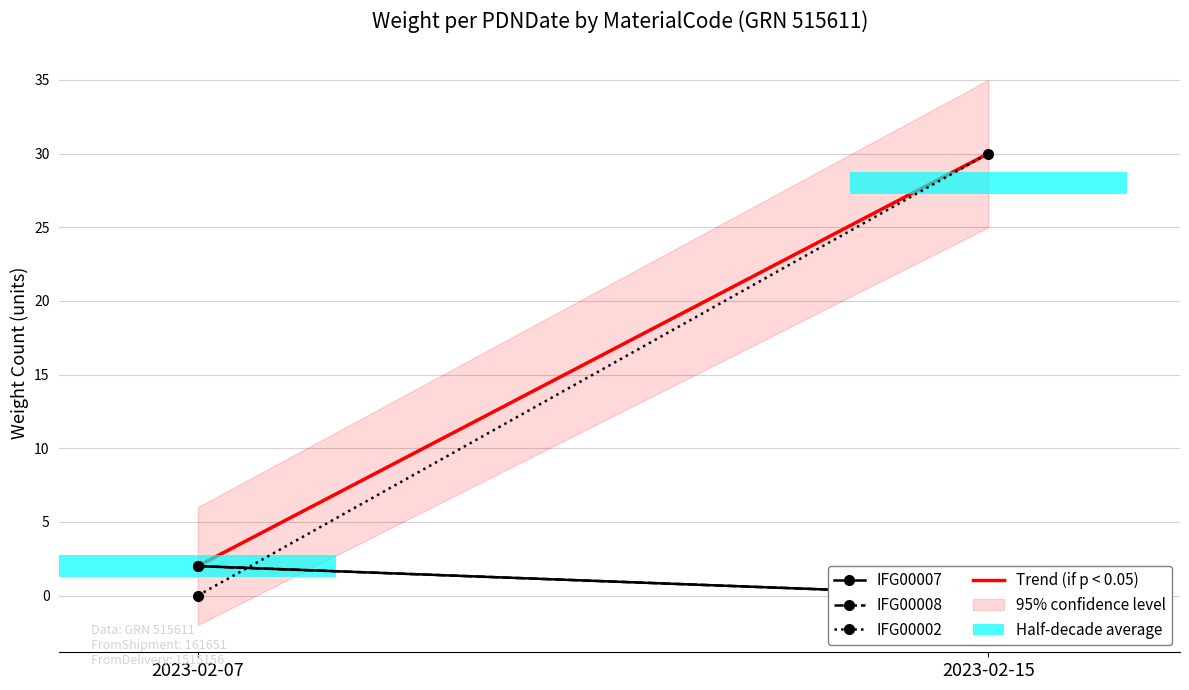

Which label corresponds to the smallest value in the chart?

2023-02-15